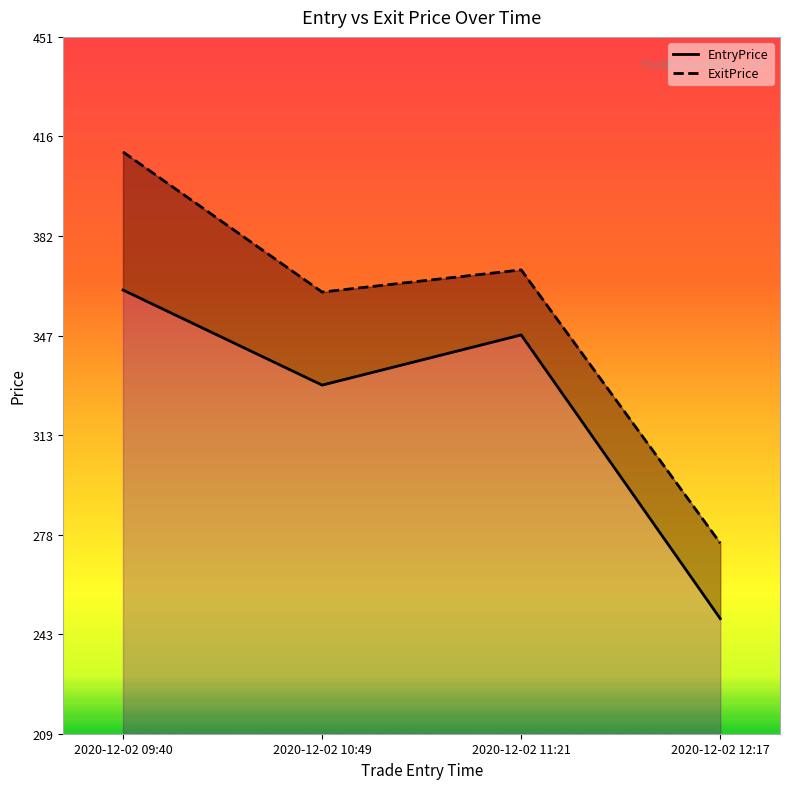

Which category has the highest value in the ExitPrice series?

2020-12-02 09:40